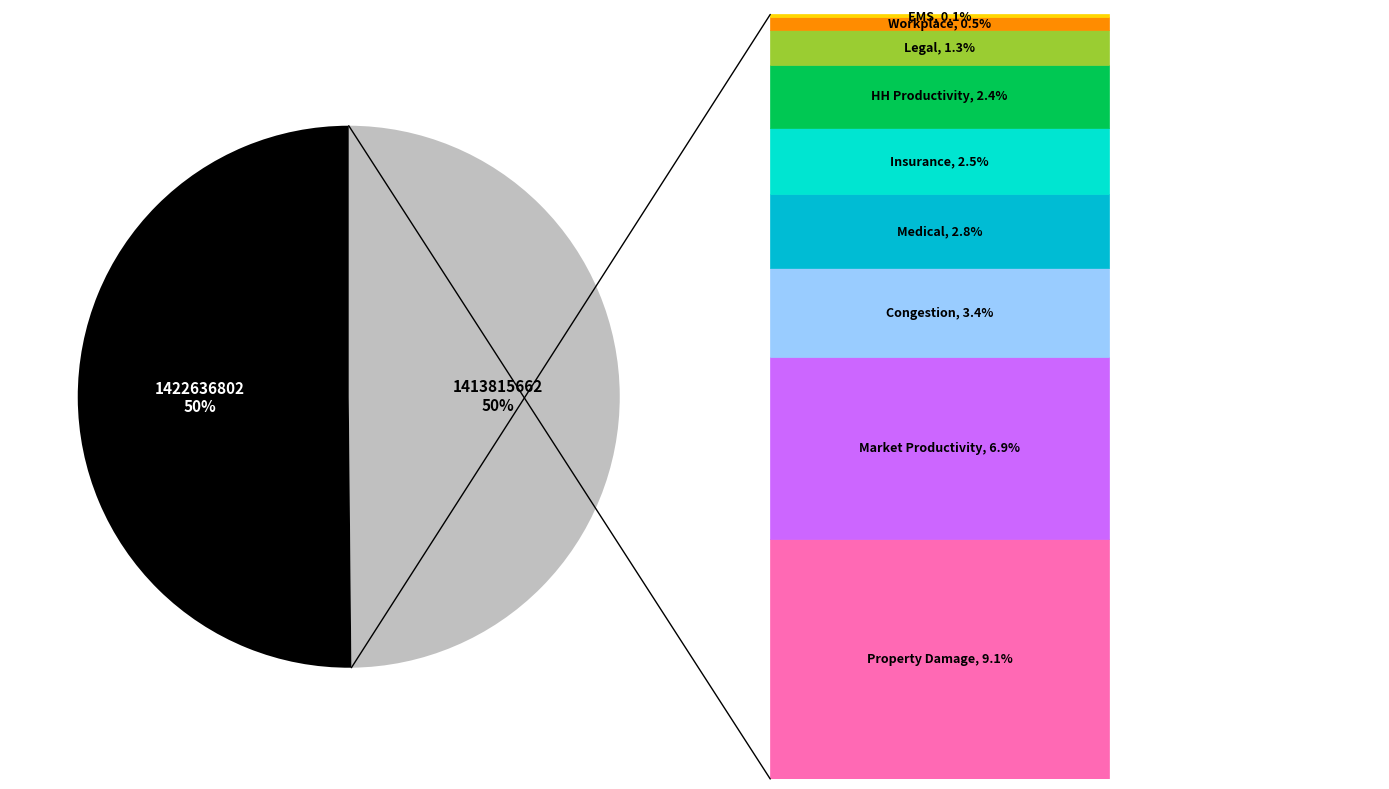

To the nearest percent, what is the combined percentage of 1413815662 and 1422636802?

100%